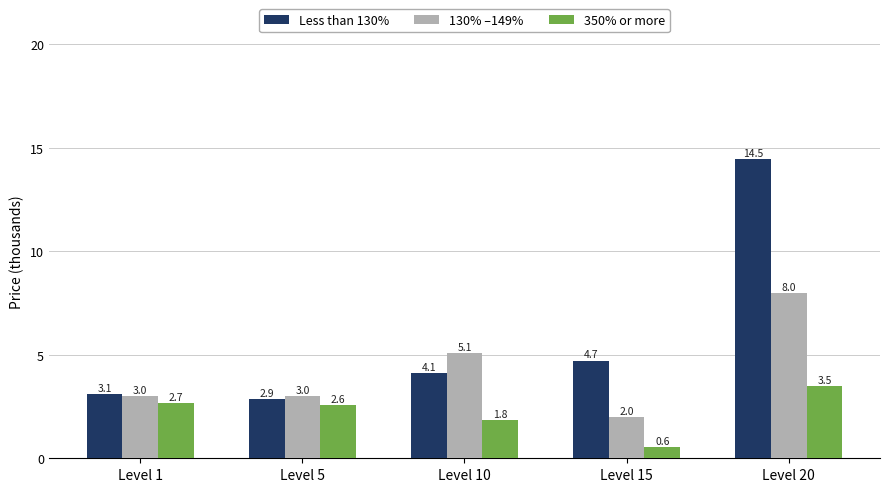

Reading right to left, what are all the values shown in this chart?

Less than 130%: 14.5	4.7	4.1	2.9	3.1
130% –149%: 8.0	2.0	5.1	3.0	3.0
350% or more: 3.5	0.6	1.8	2.6	2.7